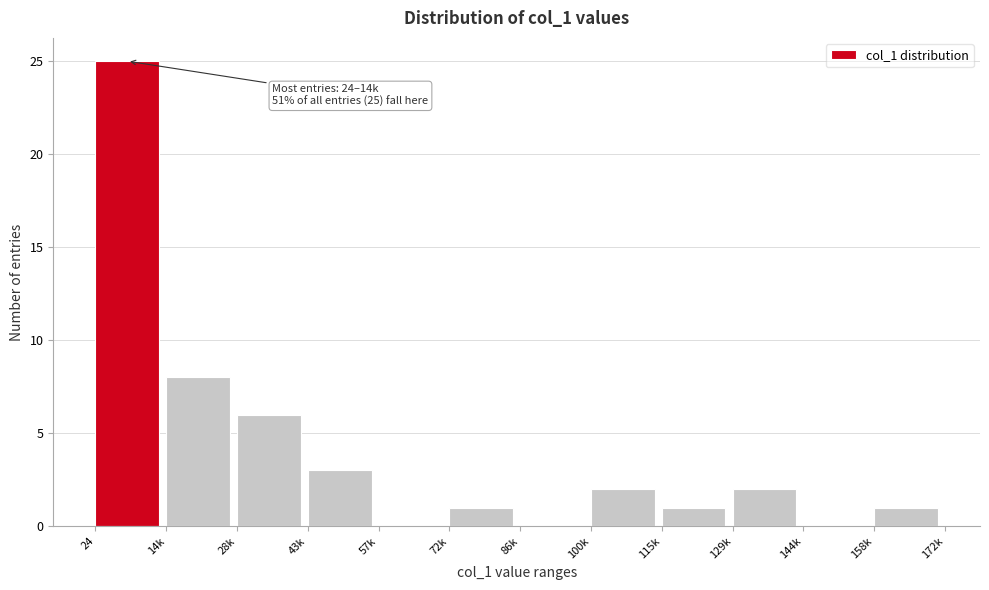

Reading right to left, transcribe all the data shown in this chart.

158k=1	144k=0	129k=2	115k=1	100k=2	86k=0	72k=1	57k=0	43k=3	28k=6	14k=8	24=25